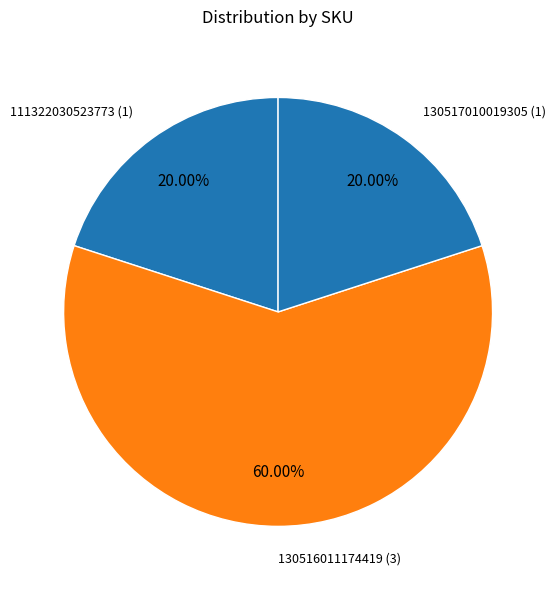

How many segments does this pie chart have?

3